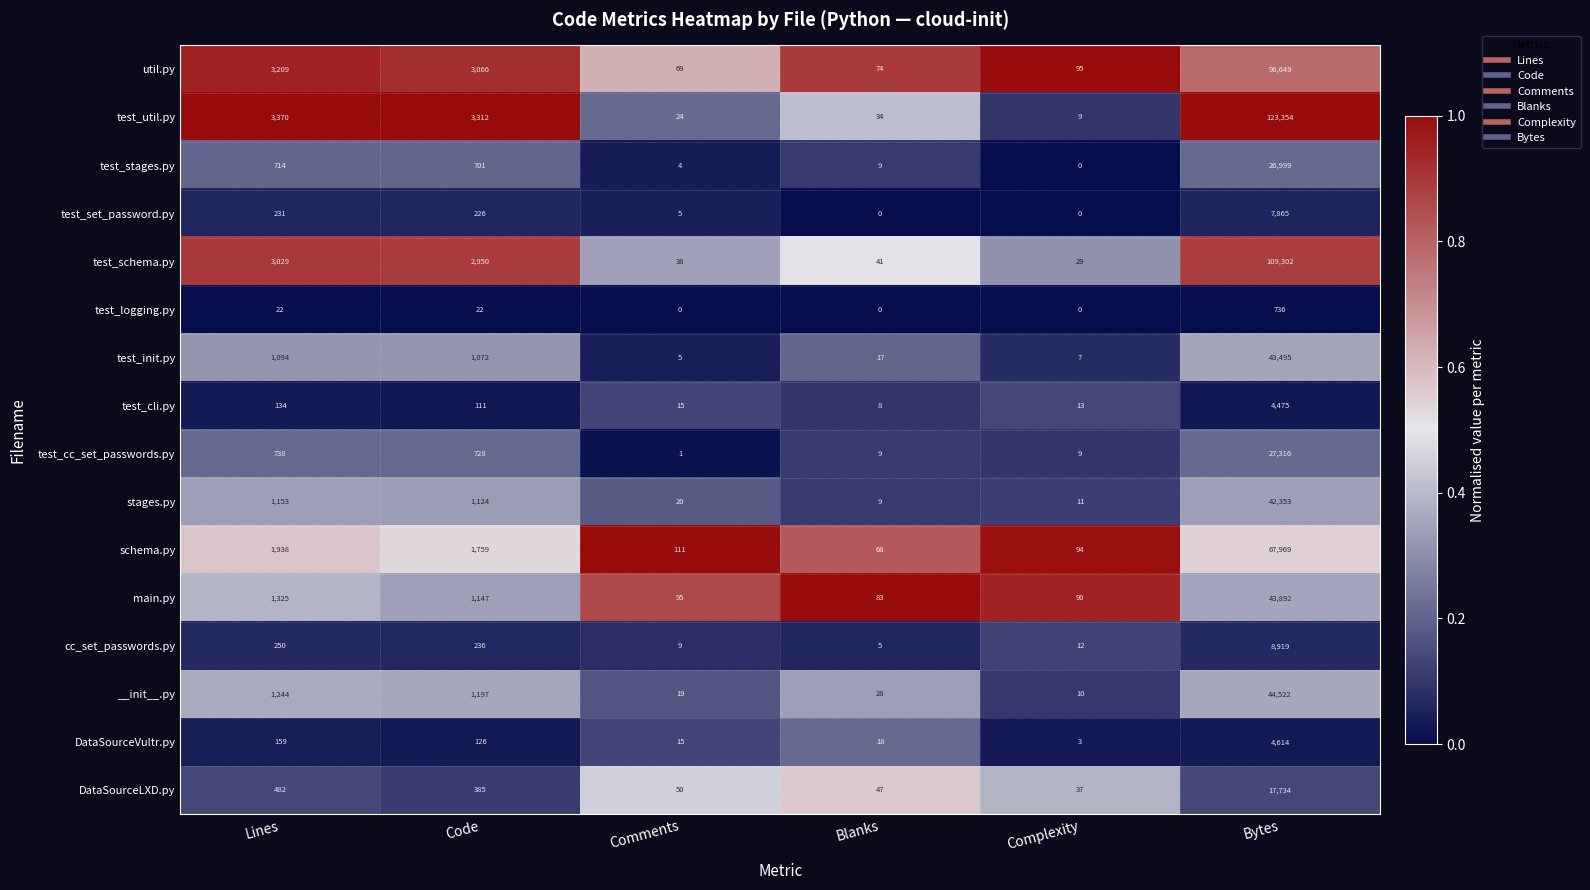

Where does the DataSourceVultr.py series first go above 126?

Lines